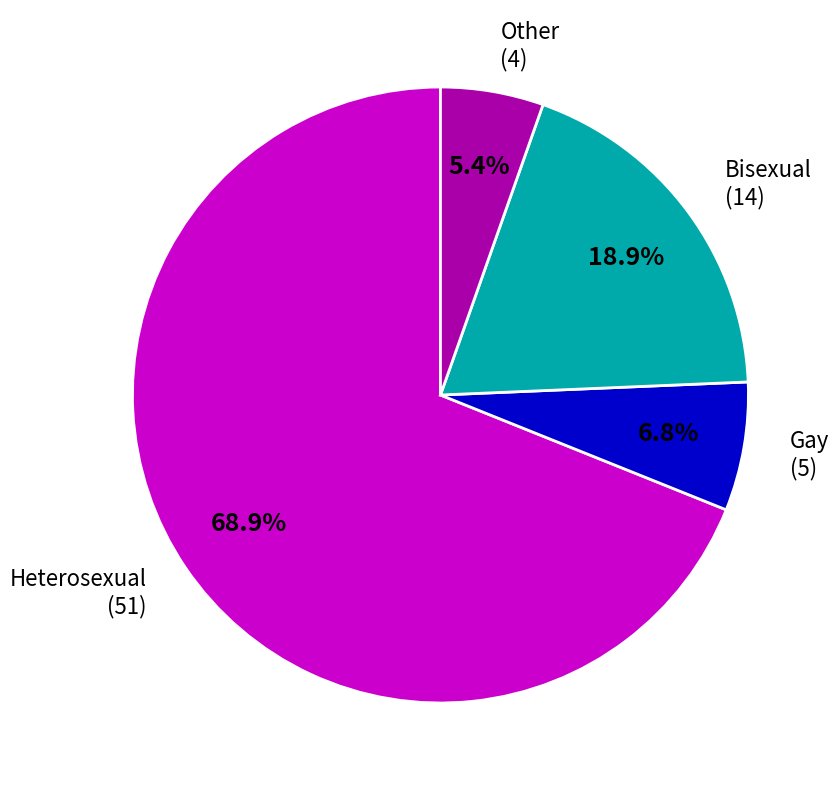

Is the sum of Bisexual and Gay greater than half?

No